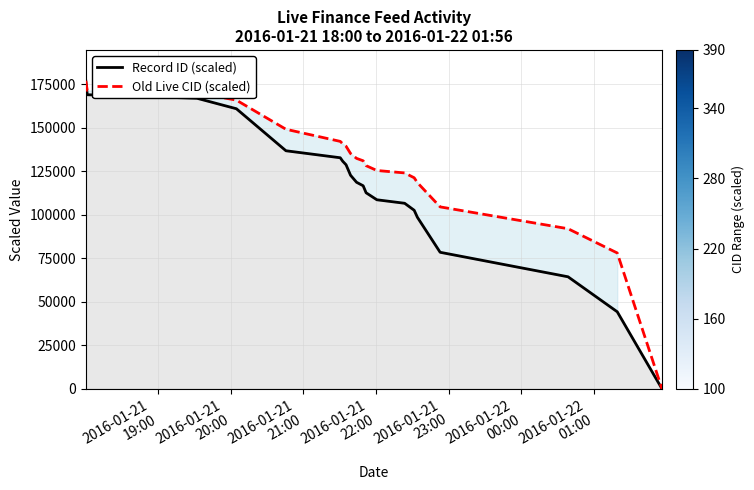

What is the highest value of the Old Live CID (scaled) series?

176929.0